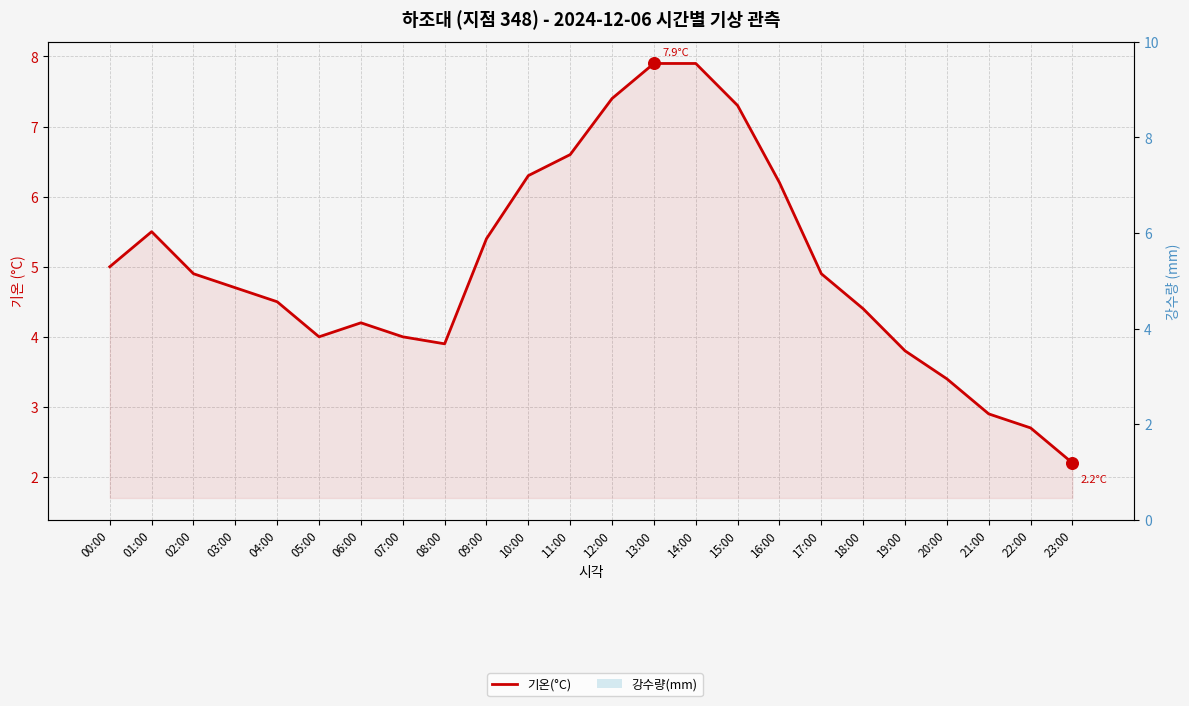

Which series has the largest total across all categories?

기온(°C)